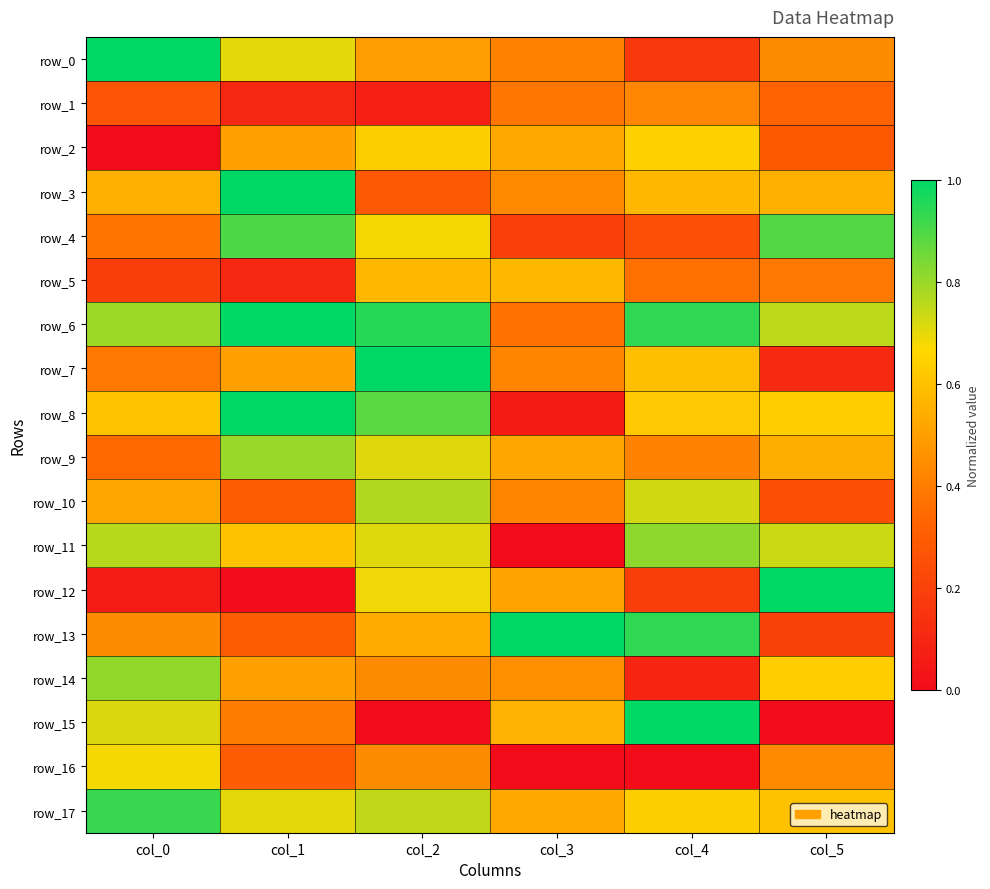

How many series are shown in this chart?

18